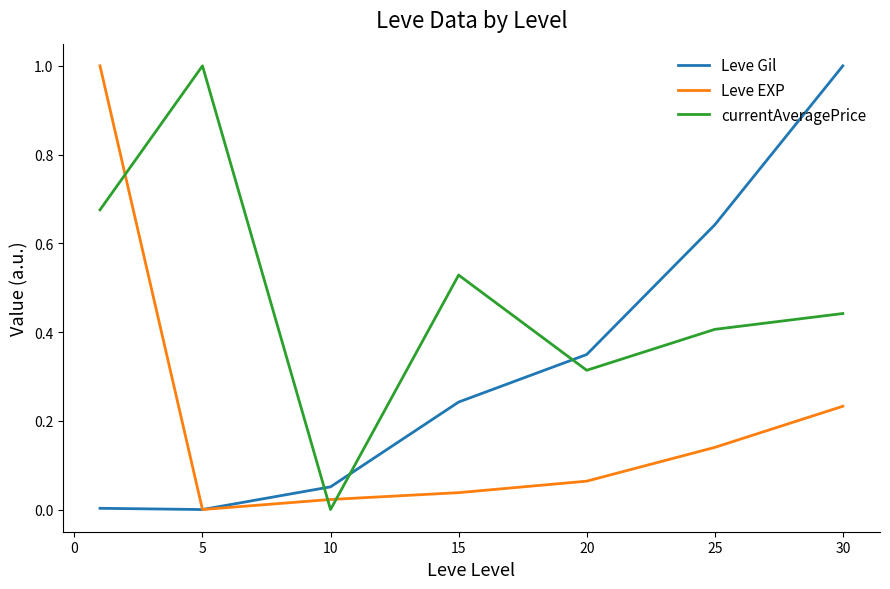

What is the maximum value shown in the chart?

1.0